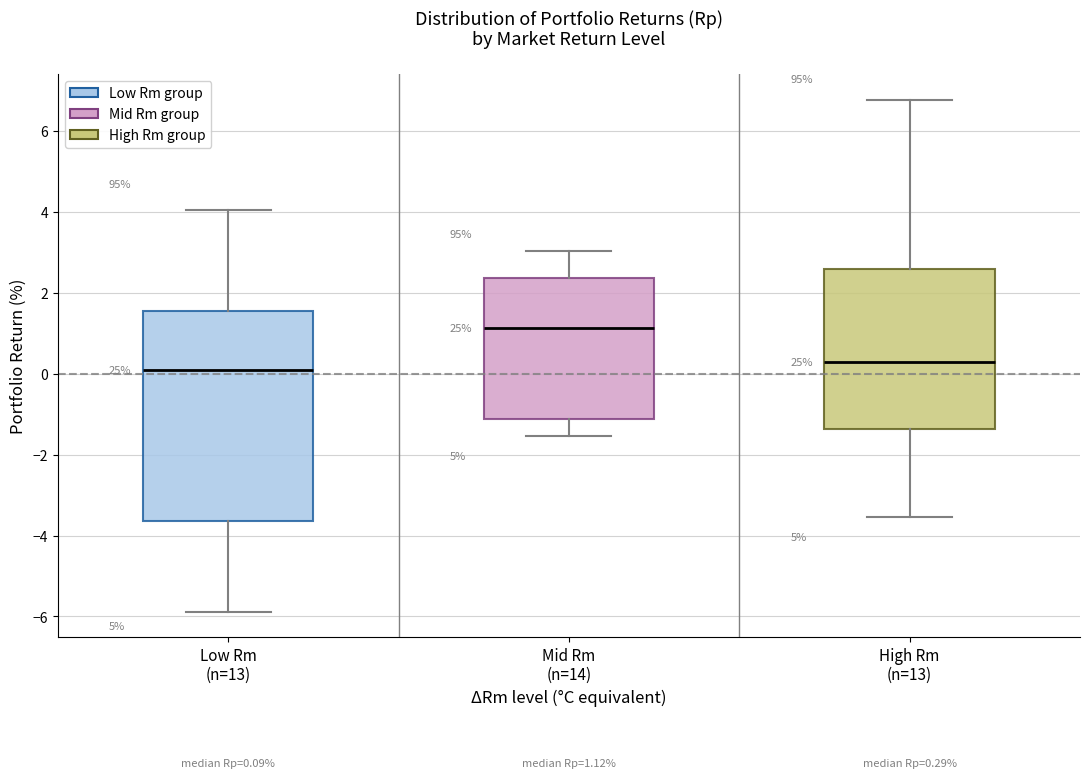

Which box is the tallest, from its lower edge to its upper edge?

Low Rm (n=13)